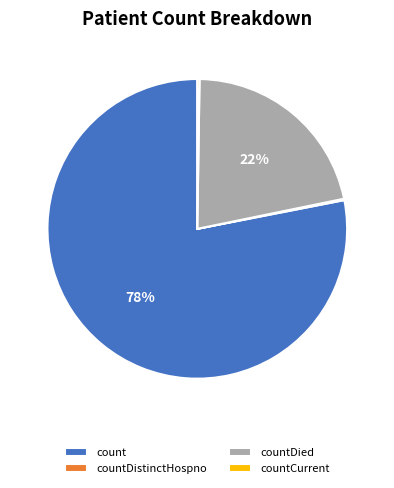

What is the majority slice?

count